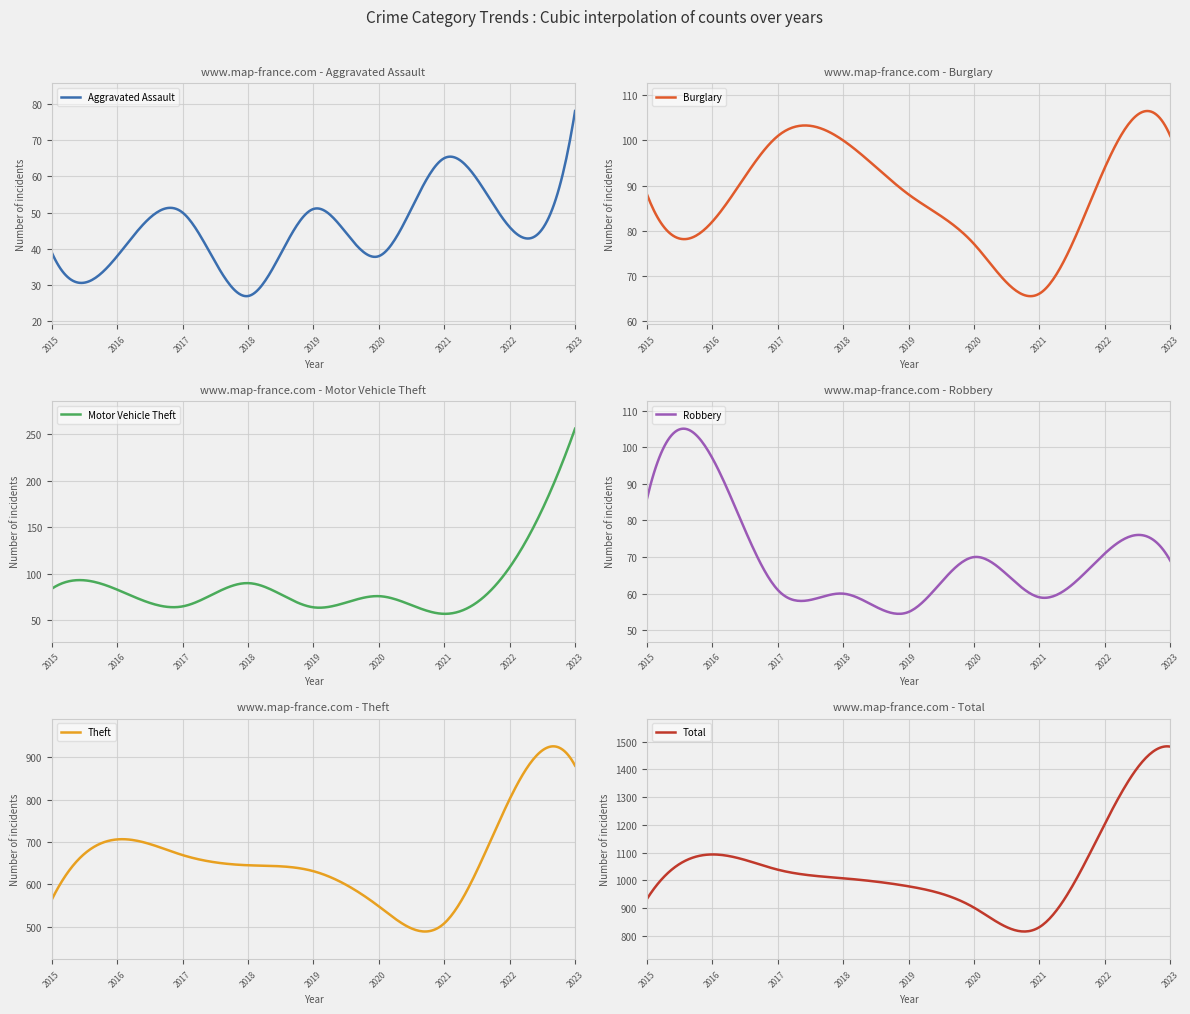

Between 2018 and 2022, which series saw the biggest shift?

Total